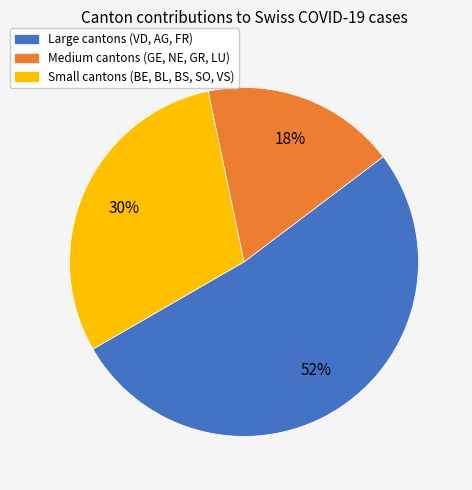

Count the number of slices in the pie.

3